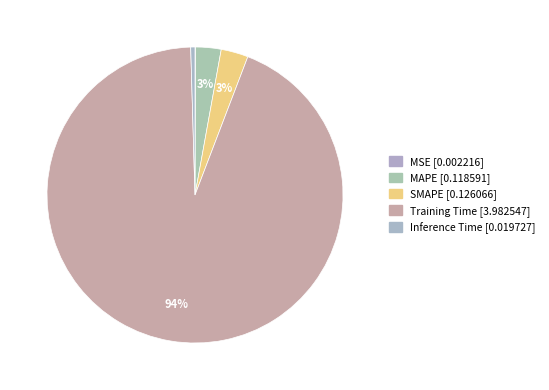

Which has a higher value, MAPE or MSE?

MAPE